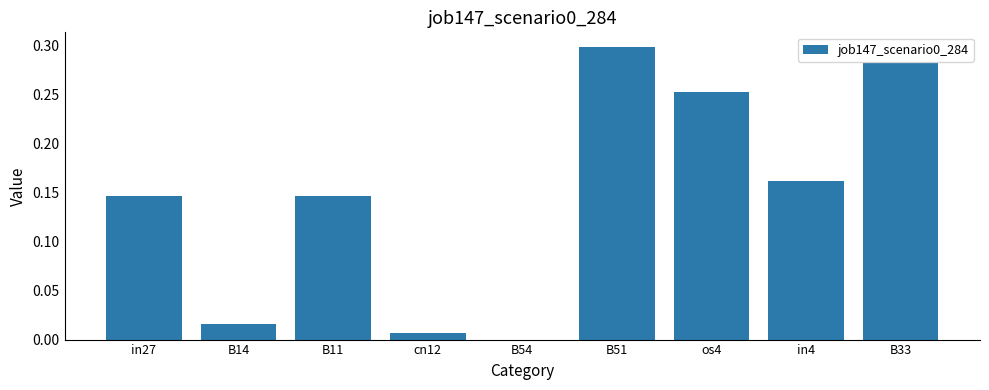

How many positive values are there?

8